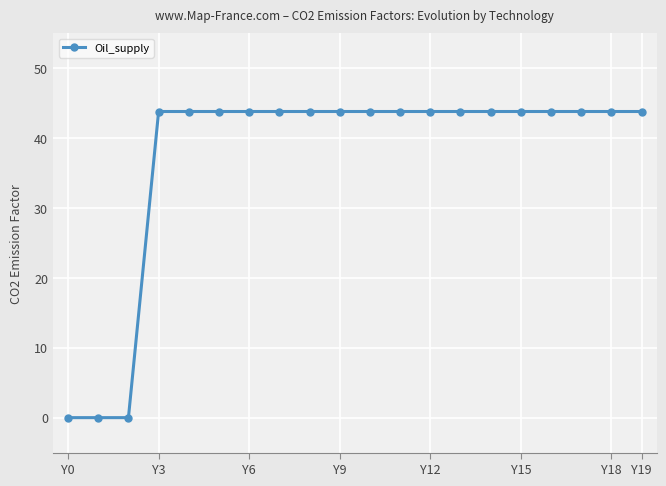

Reading left to right, extract all data points from this chart.

0.0	0.0	0.0	43.8	43.8	43.8	43.8	43.8	43.8	43.8	43.8	43.8	43.8	43.8	43.8	43.8	43.8	43.8	43.8	43.8